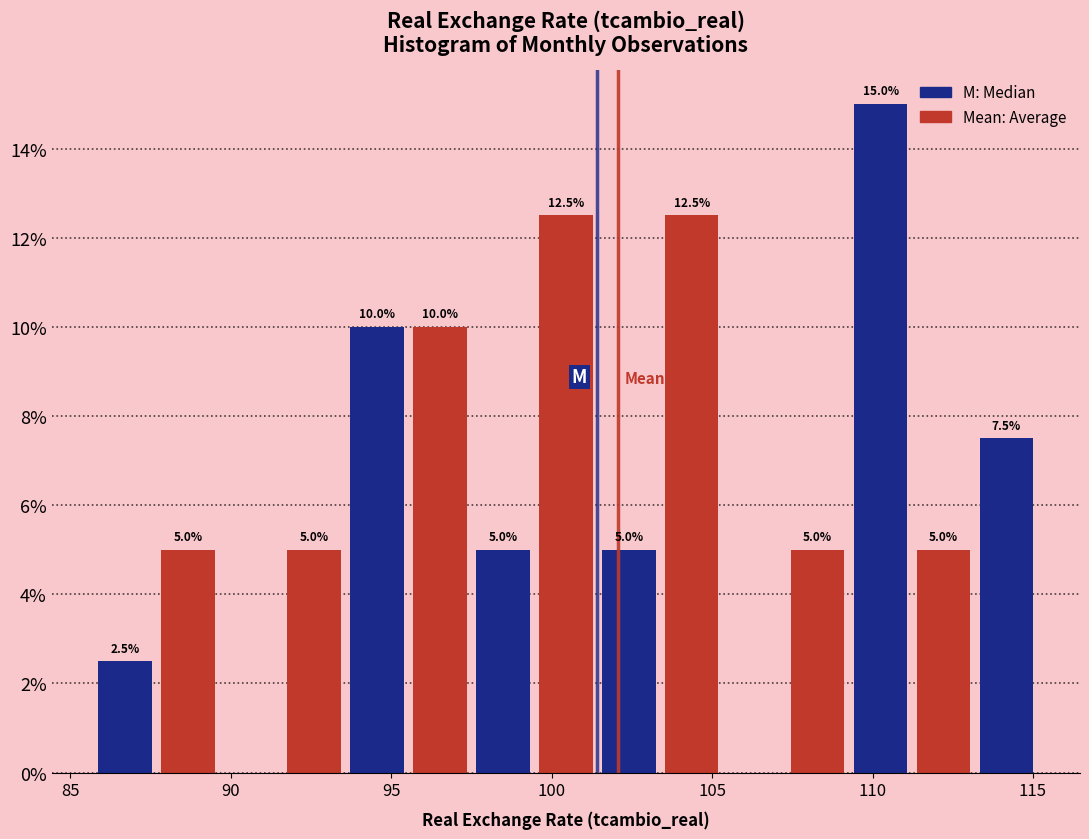

Around what value on the x-axis is the tallest bar? Give the approximate position of its centre, as read against the axis.

110.5